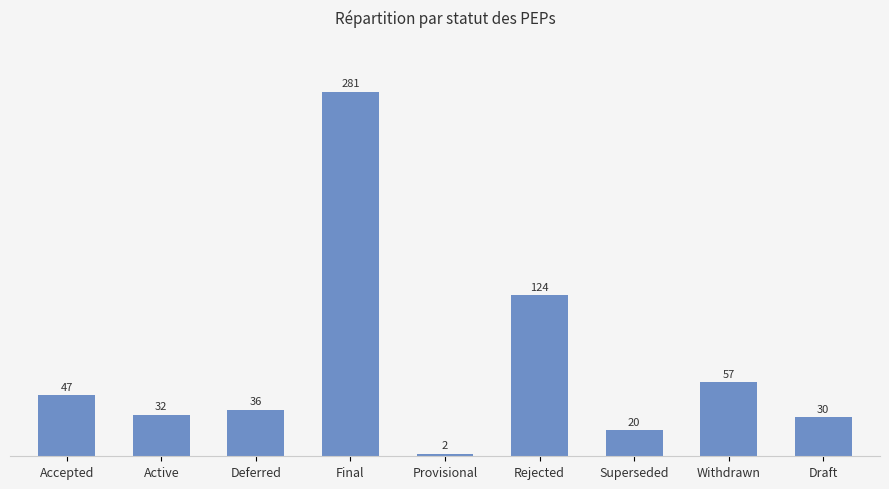

Rank the categories by value from lowest to highest.

Provisional, Superseded, Draft, Active, Deferred, Accepted, Withdrawn, Rejected, Final